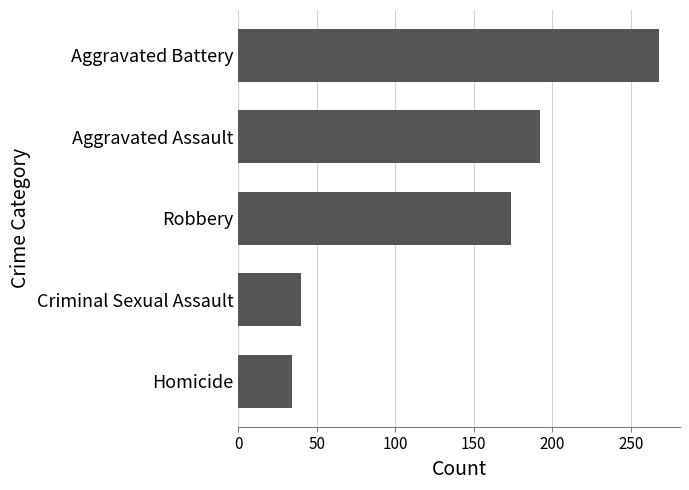

What is the minimum value shown in the chart?

34